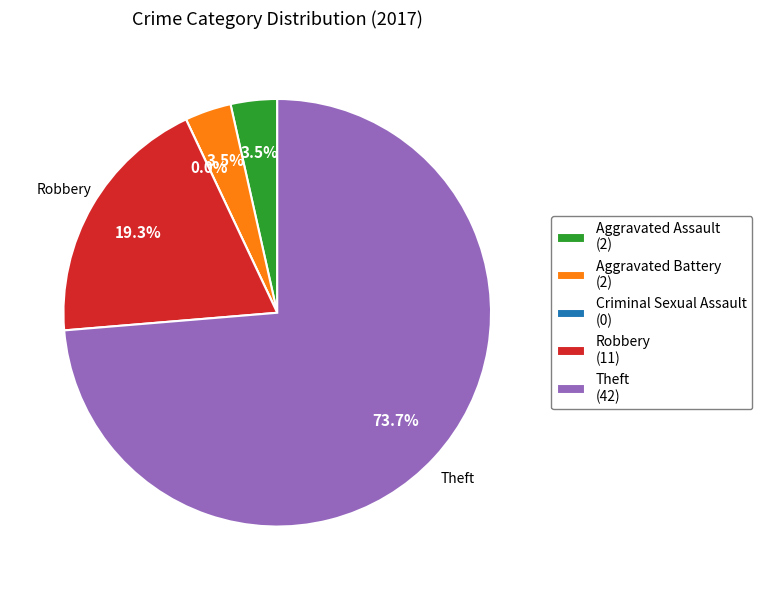

Which slice is the largest?

Theft